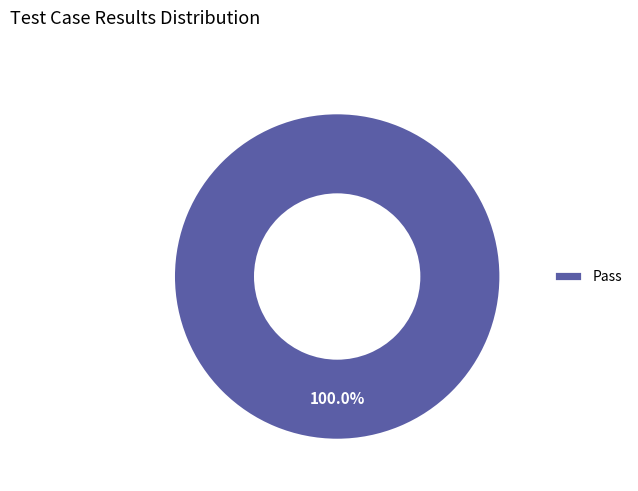

Rank the categories by value from highest to lowest.

Pass